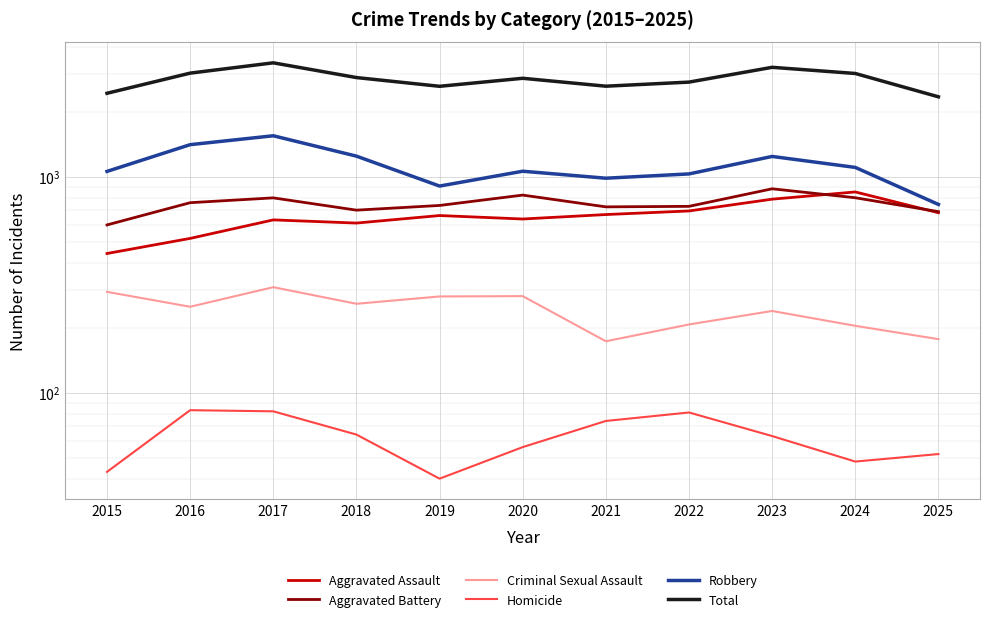

Which category has the lowest value in the Criminal Sexual Assault series?

2021